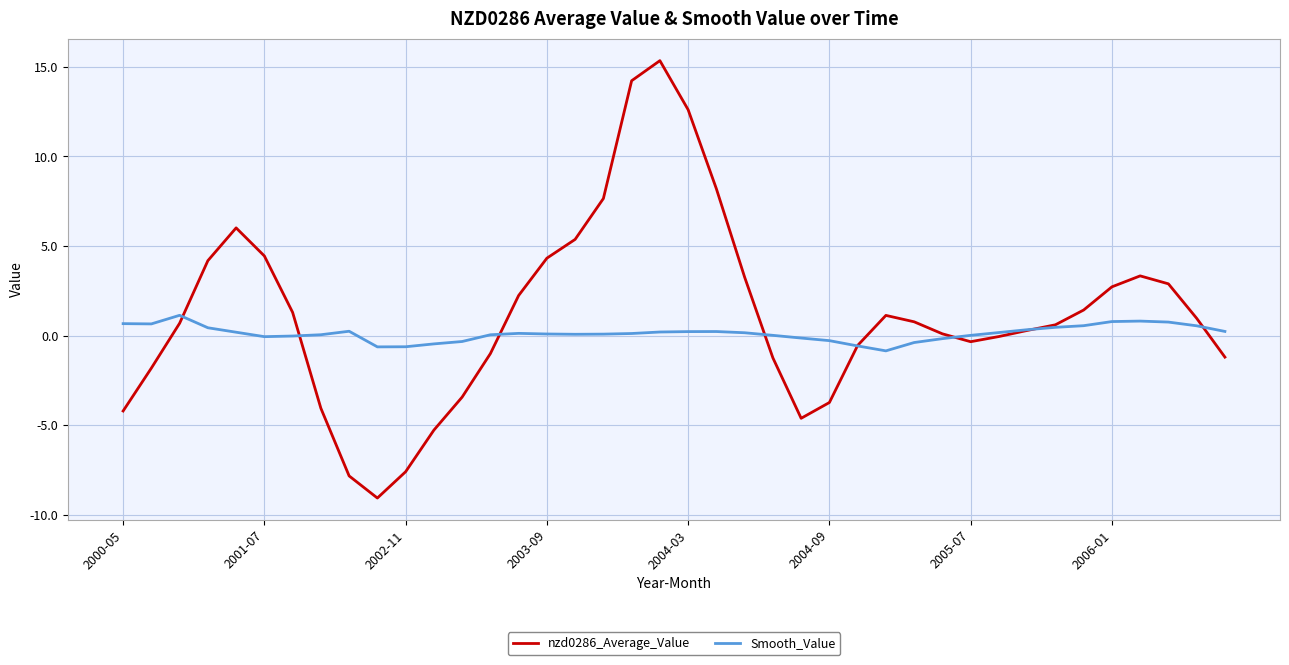

In nzd0286_Average_Value, how many points are higher than both neighbors (excluding endpoints)?

4